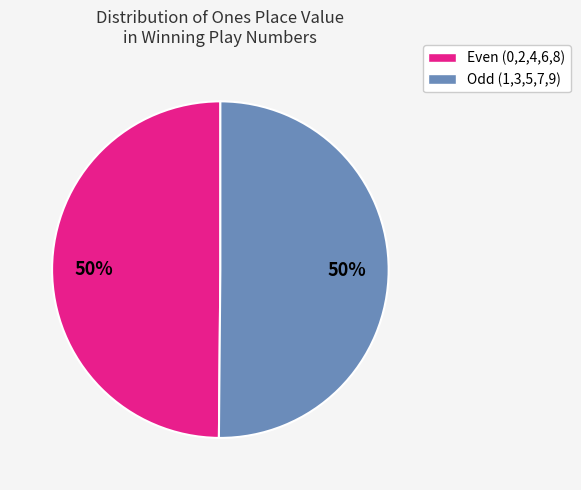

To the nearest percent, what is the average slice percentage?

50%